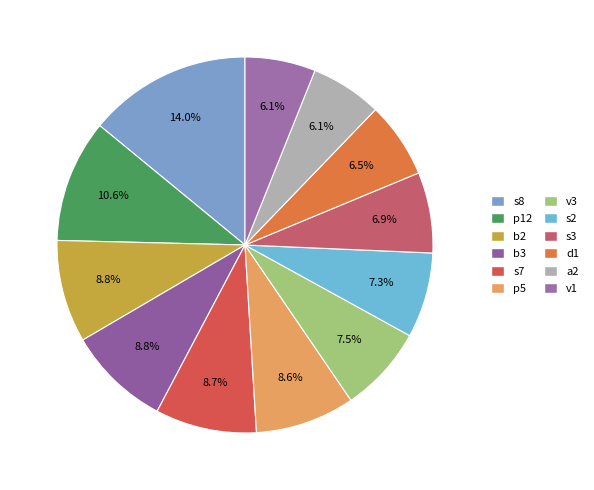

What is the ratio of the value at a2 to the value at b2?

0.7